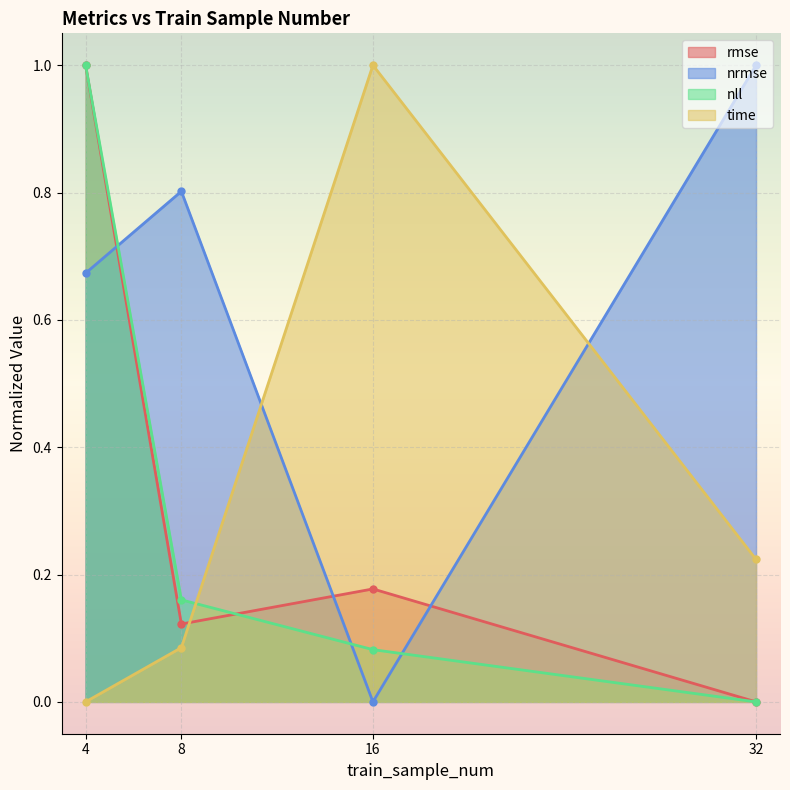

What is the difference between the highest and lowest values at 32?

1.0